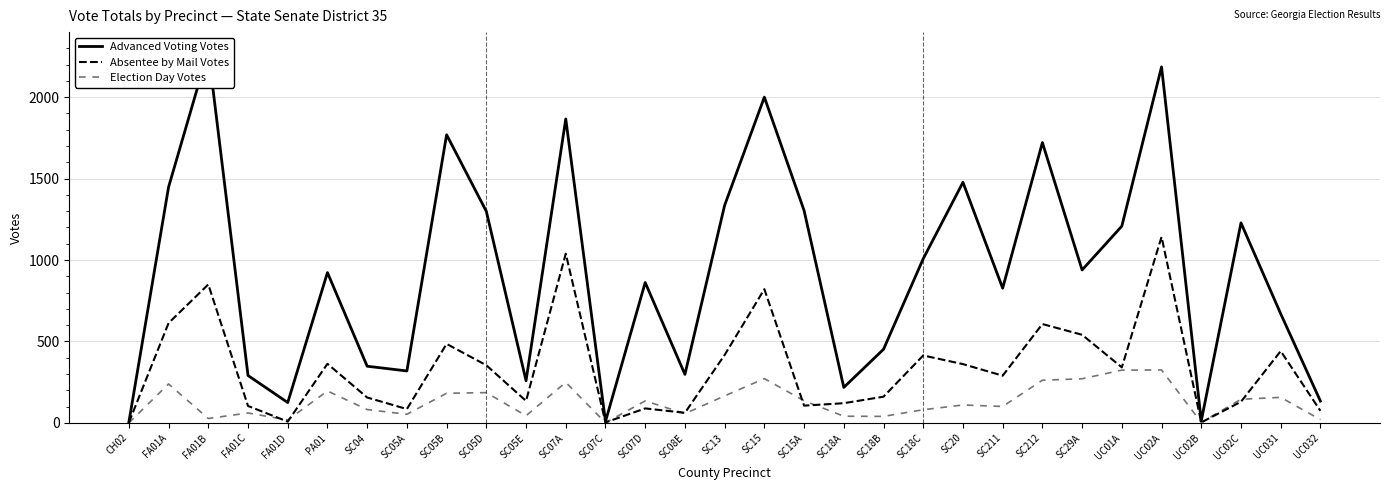

Where is the first local maximum for Absentee by Mail Votes?

FA01B